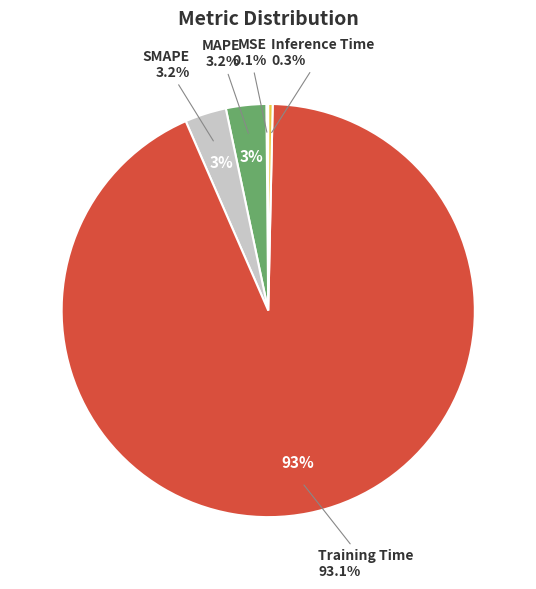

True or false: MSE accounts for 10% of the total.

False